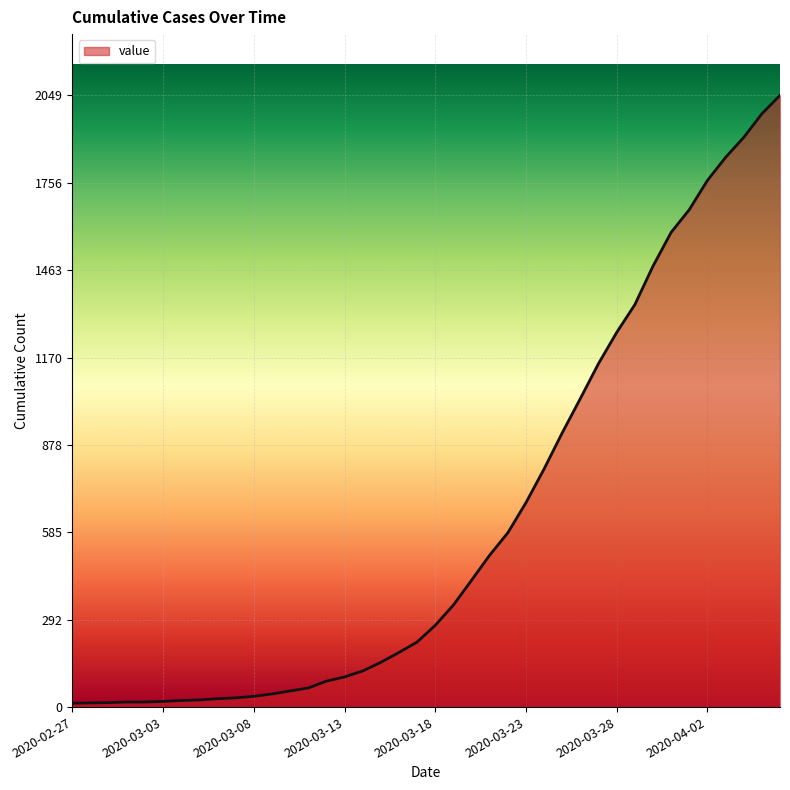

What is the maximum value shown in the chart?

2049